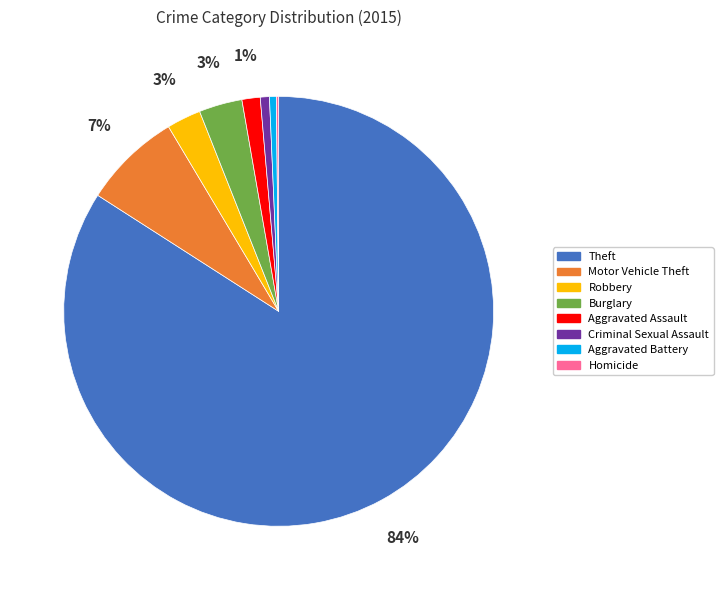

What is the largest slice in the pie chart?

Theft